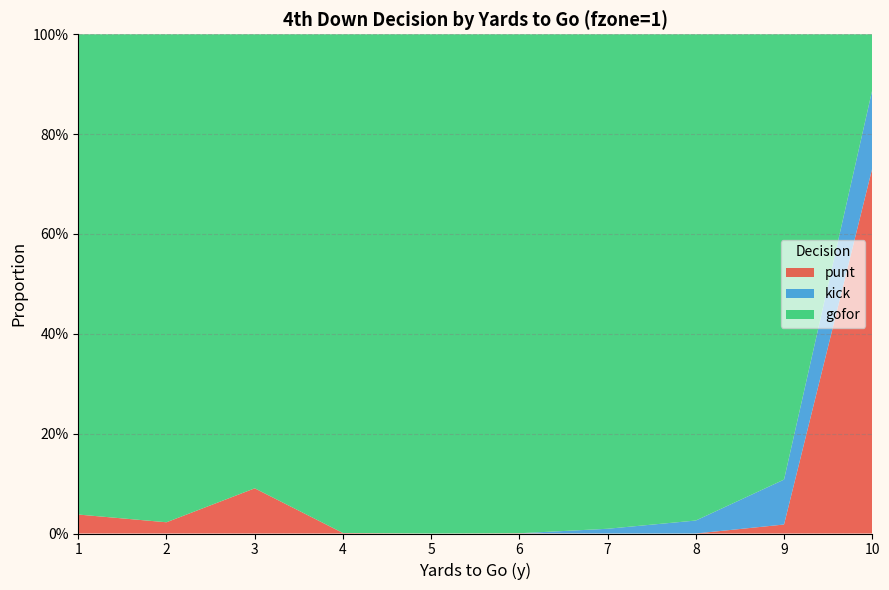

Reading right to left, what are all the values shown in this chart?

gofor: 0.1	0.9	1.0	1.0	1.0	1.0	1.0	0.9	1.0	1.0
kick: 0.2	0.1	0.0	0.0	0.0	0.0	0.0	0.0	0.0	0.0
punt: 0.7	0.0	0.0	0.0	0.0	0.0	0.0	0.1	0.0	0.0